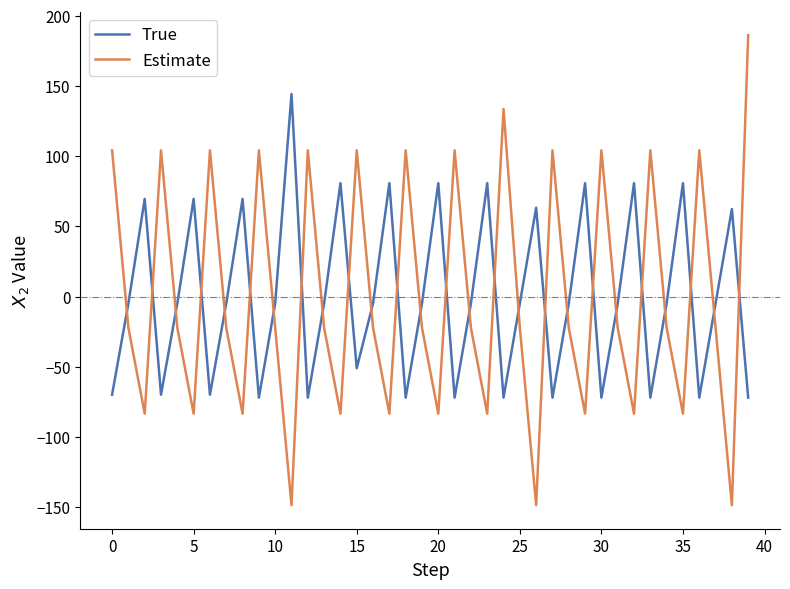

List the series in order of their peak value, lowest first.

True, Estimate